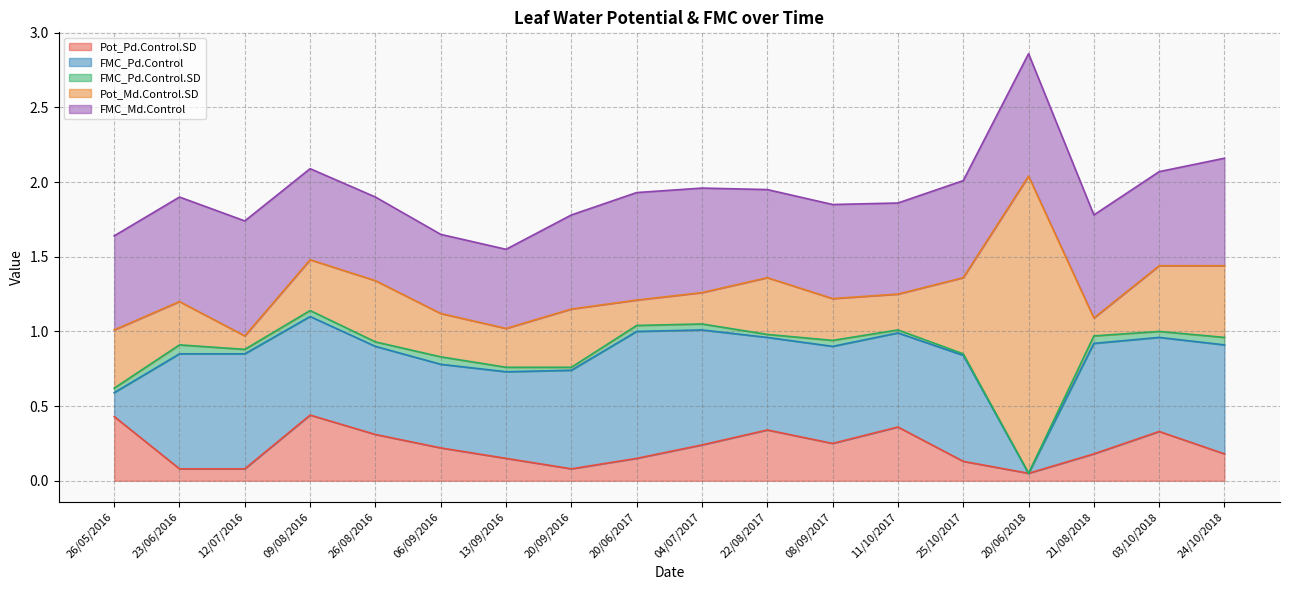

What is the average value of the FMC_Md.Control series?

0.7